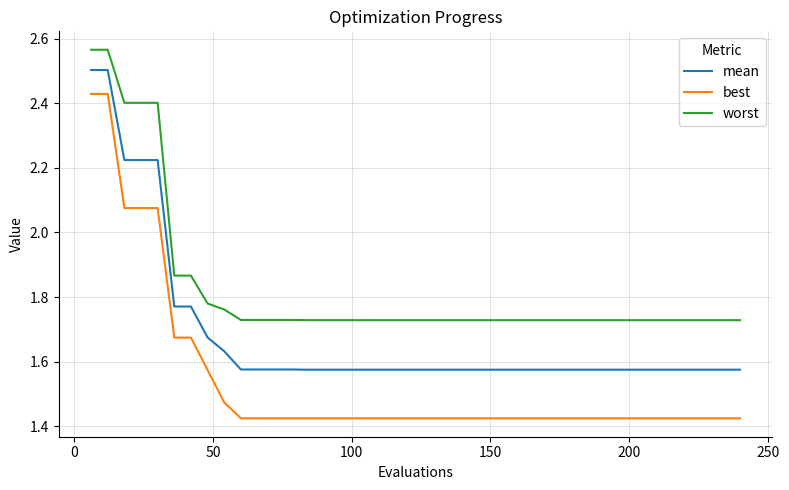

Which series has the widest spread of values?

best